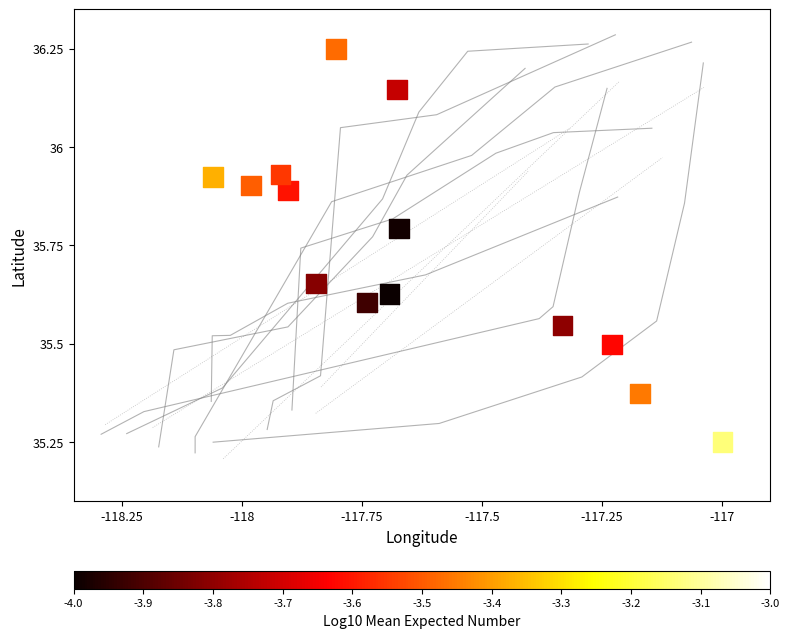

What is the range of Y values (max minus min)?

1.0